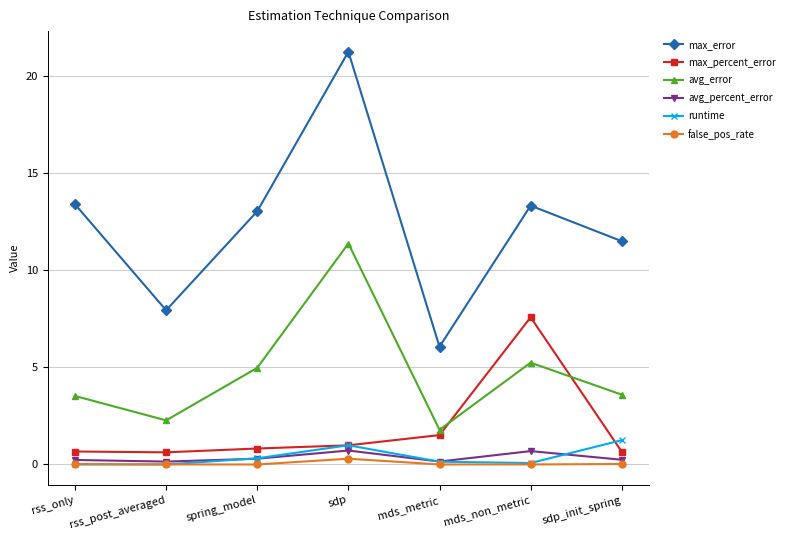

How many categories are shown in the chart?

7